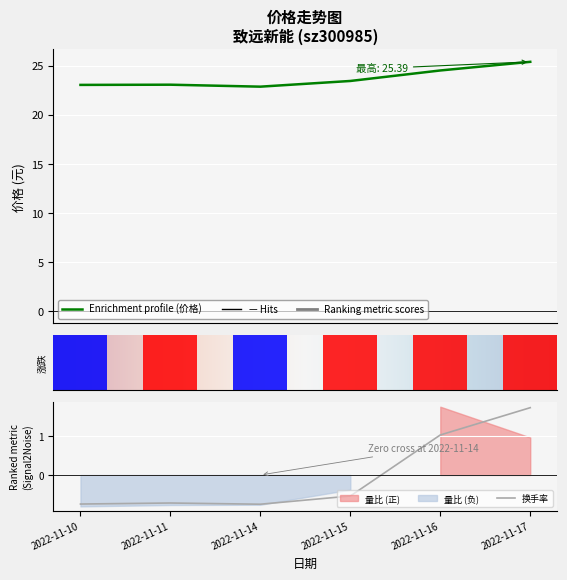

Which category has the highest value in the 价格 series?

2022-11-17